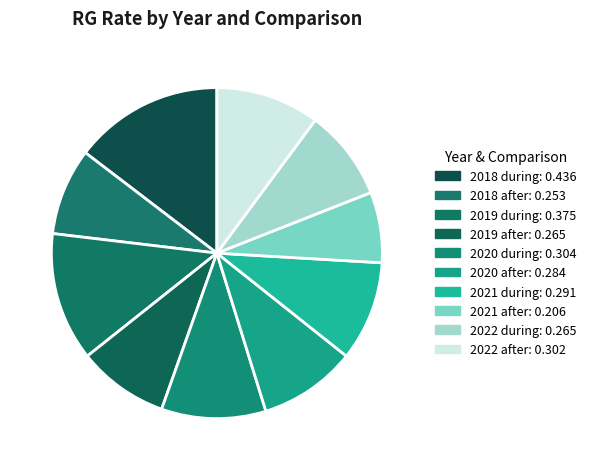

Combined, what portion of the pie is 2020 after and 2020 during?

19.7%